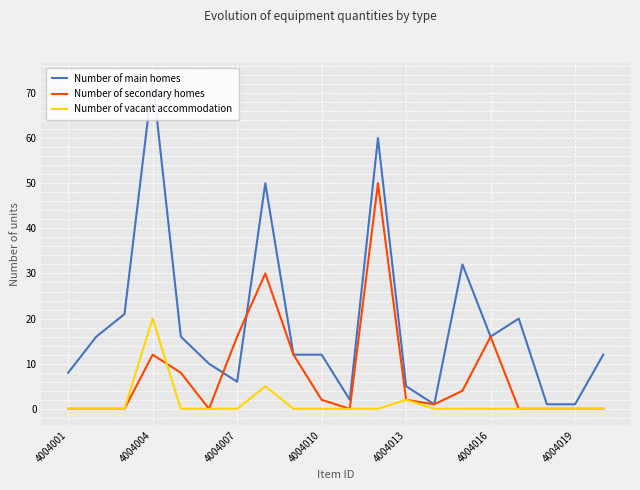

Which category has the highest value in the Number of vacant accommodation series?

4004004